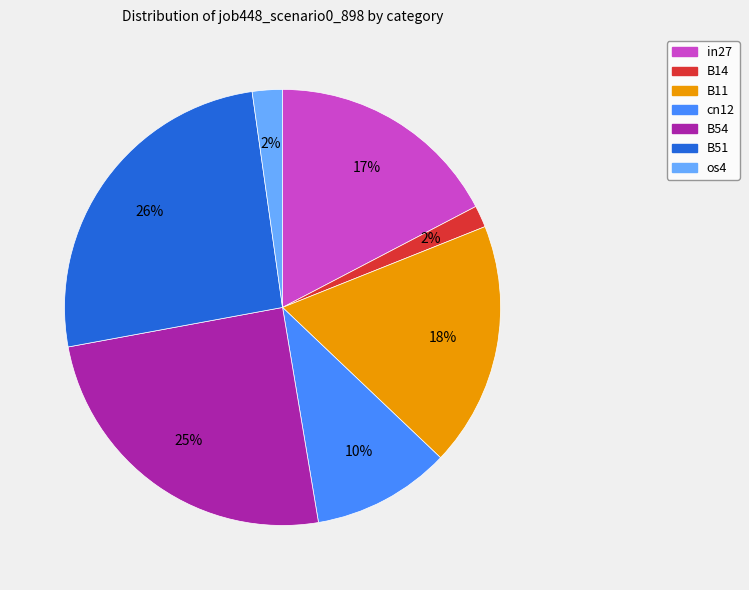

To the nearest percent, what percentage of the pie is in27?

17%